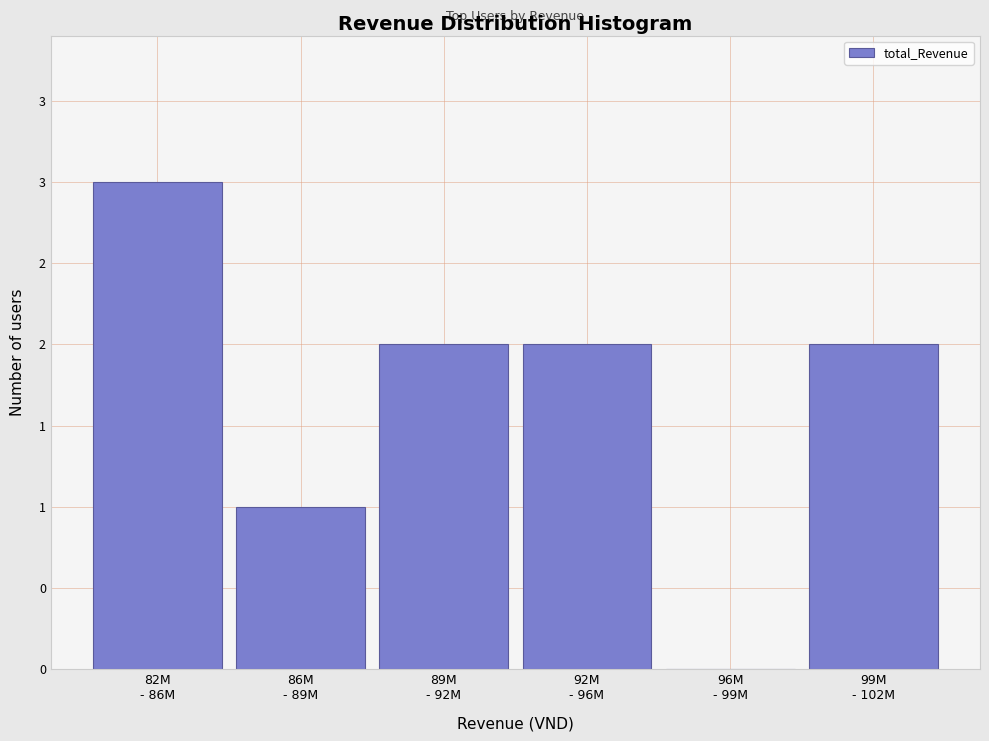

Are the bars horizontal?

No